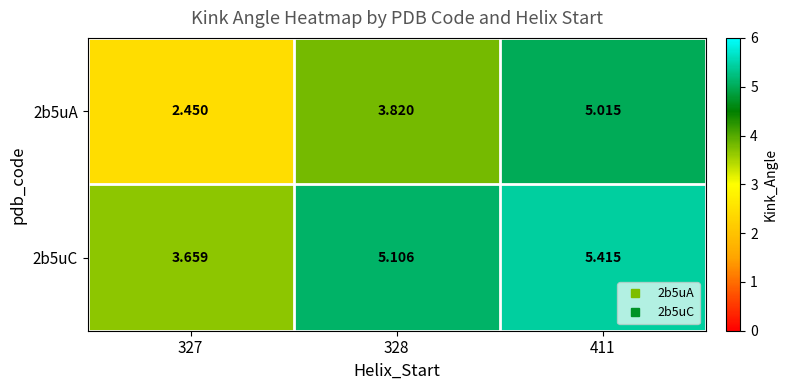

Is the value of 2b5uA at 328 greater than the value of 2b5uC at 328?

No